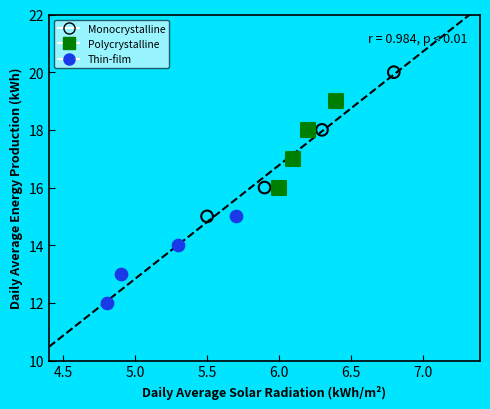

Which series contains the lowest Y value?

Thin-film